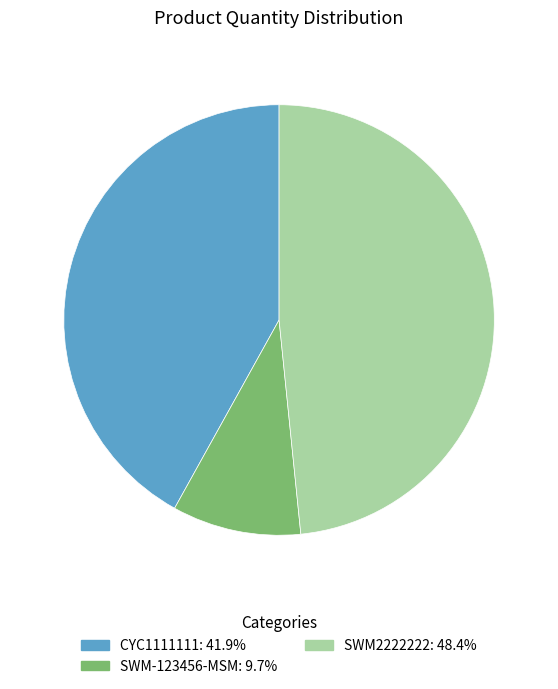

Combined, do CYC1111111 and SWM2222222 account for over 50%?

Yes